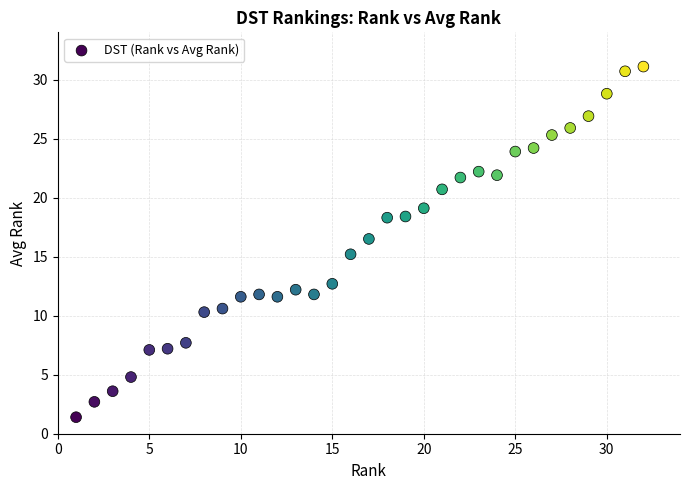

What is the range of Y values (max minus min)?

29.7